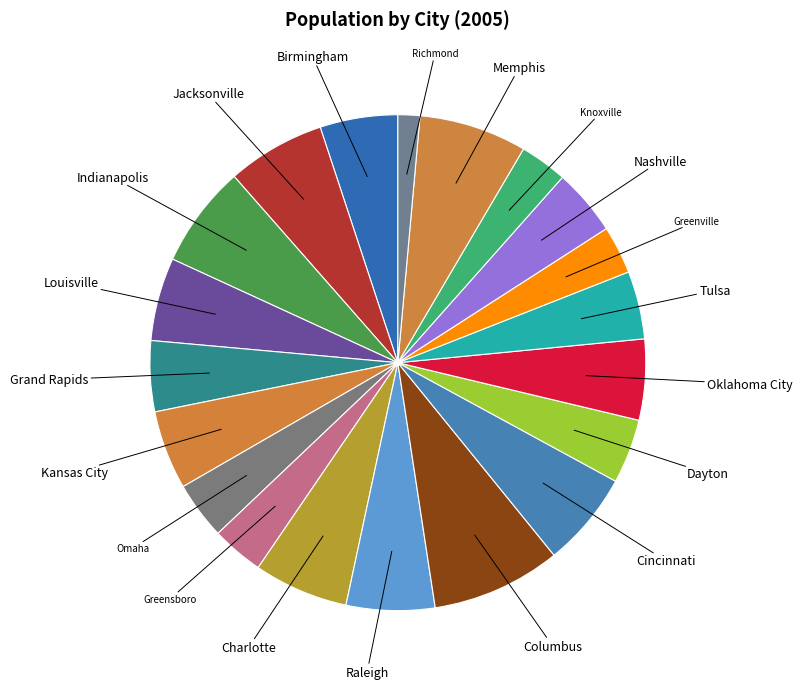

The Raleigh slice represents 6% of the pie. True or false?

True